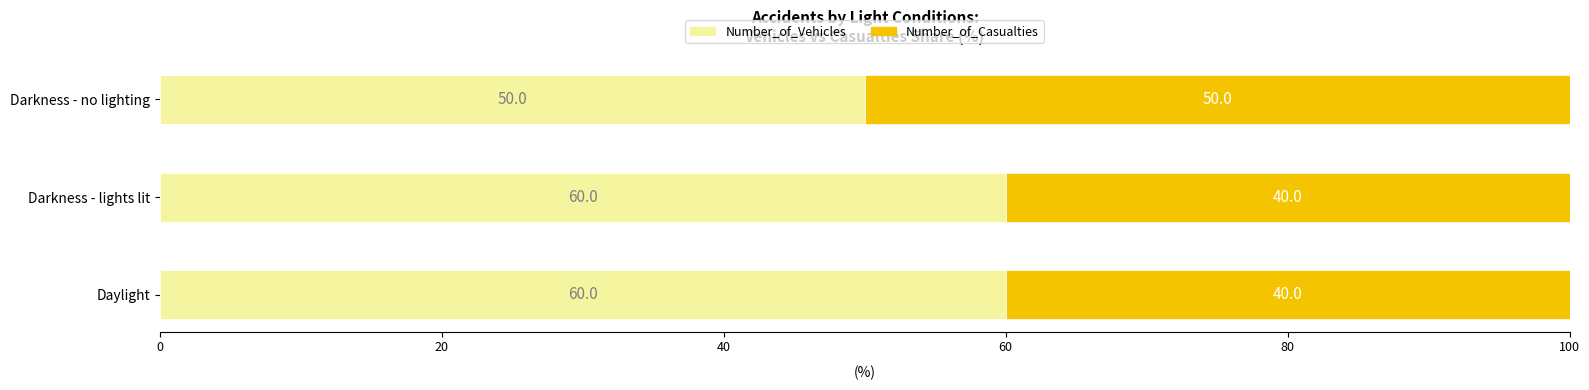

What is the total value across all series at Darkness - lights lit?

100